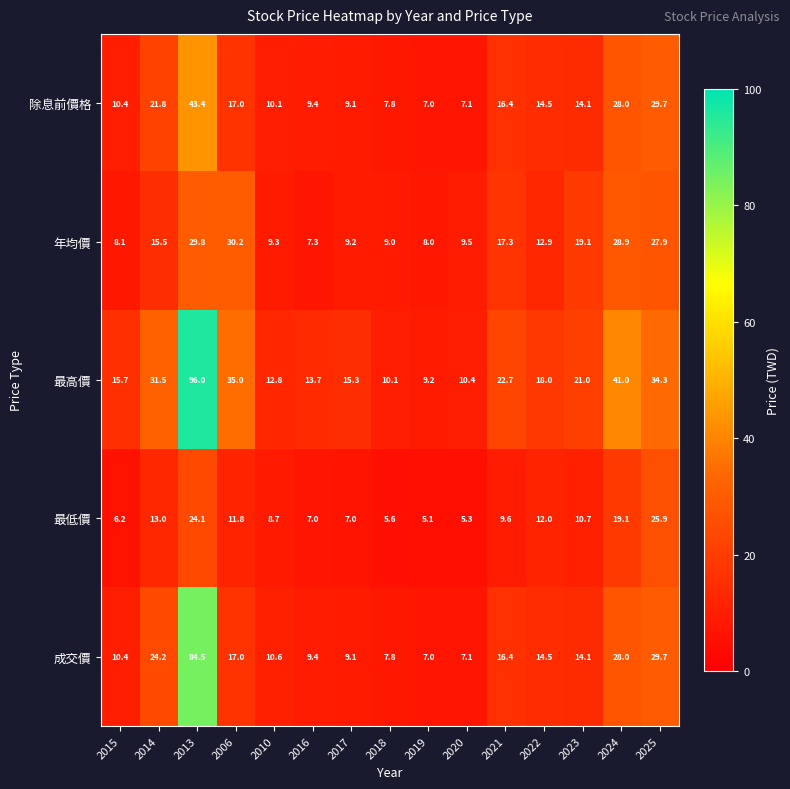

What is the approximate value of 最高價 at 2019?

9.2